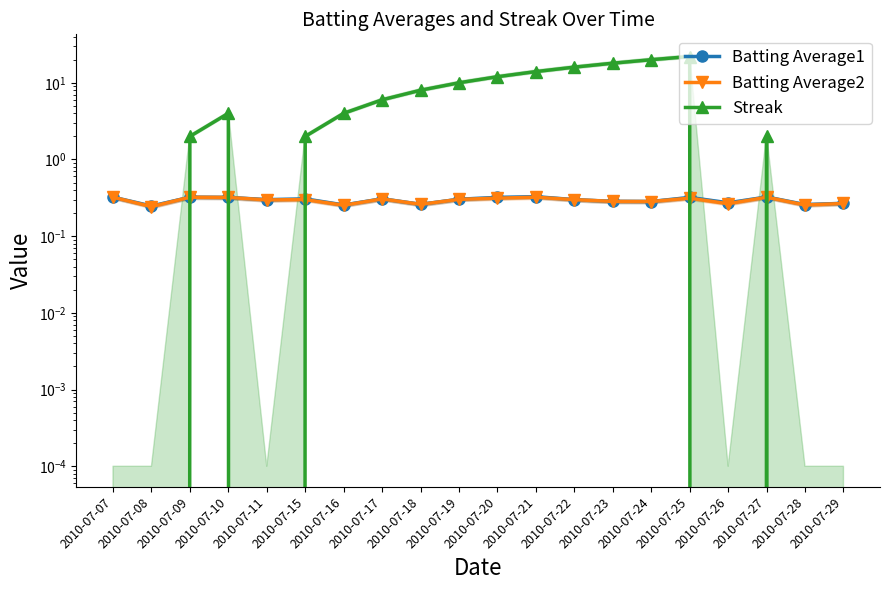

Reading left to right, transcribe all the data shown in this chart.

Batting Average1: 2010-07-07=0.3	2010-07-08=0.2	2010-07-09=0.3	2010-07-10=0.3	2010-07-11=0.3	2010-07-15=0.3	2010-07-16=0.3	2010-07-17=0.3	2010-07-18=0.3	2010-07-19=0.3	2010-07-20=0.3	2010-07-21=0.3	2010-07-22=0.3	2010-07-23=0.3	2010-07-24=0.3	2010-07-25=0.3	2010-07-26=0.3	2010-07-27=0.3	2010-07-28=0.3	2010-07-29=0.3
Batting Average2: 2010-07-07=0.3	2010-07-08=0.2	2010-07-09=0.3	2010-07-10=0.3	2010-07-11=0.3	2010-07-15=0.3	2010-07-16=0.3	2010-07-17=0.3	2010-07-18=0.3	2010-07-19=0.3	2010-07-20=0.3	2010-07-21=0.3	2010-07-22=0.3	2010-07-23=0.3	2010-07-24=0.3	2010-07-25=0.3	2010-07-26=0.3	2010-07-27=0.3	2010-07-28=0.3	2010-07-29=0.3
Streak: 2010-07-07=0.0	2010-07-08=0.0	2010-07-09=2.0	2010-07-10=4.0	2010-07-11=0.0	2010-07-15=2.0	2010-07-16=4.0	2010-07-17=6.0	2010-07-18=8.0	2010-07-19=10.0	2010-07-20=12.0	2010-07-21=14.0	2010-07-22=16.0	2010-07-23=18.0	2010-07-24=20.0	2010-07-25=22.0	2010-07-26=0.0	2010-07-27=2.0	2010-07-28=0.0	2010-07-29=0.0